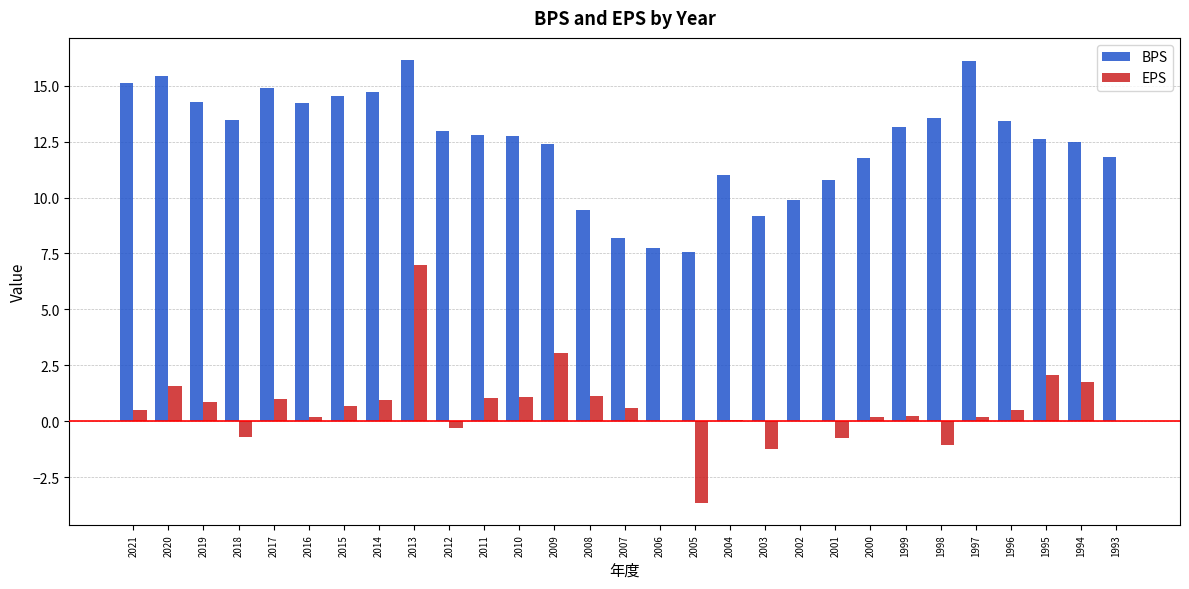

What are all the series names shown in the legend?

BPS, EPS